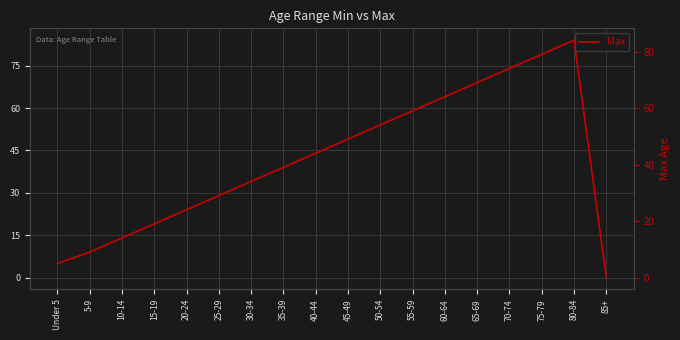

What is the ratio of the value at 80-84 to the value at 75-79?

1.1